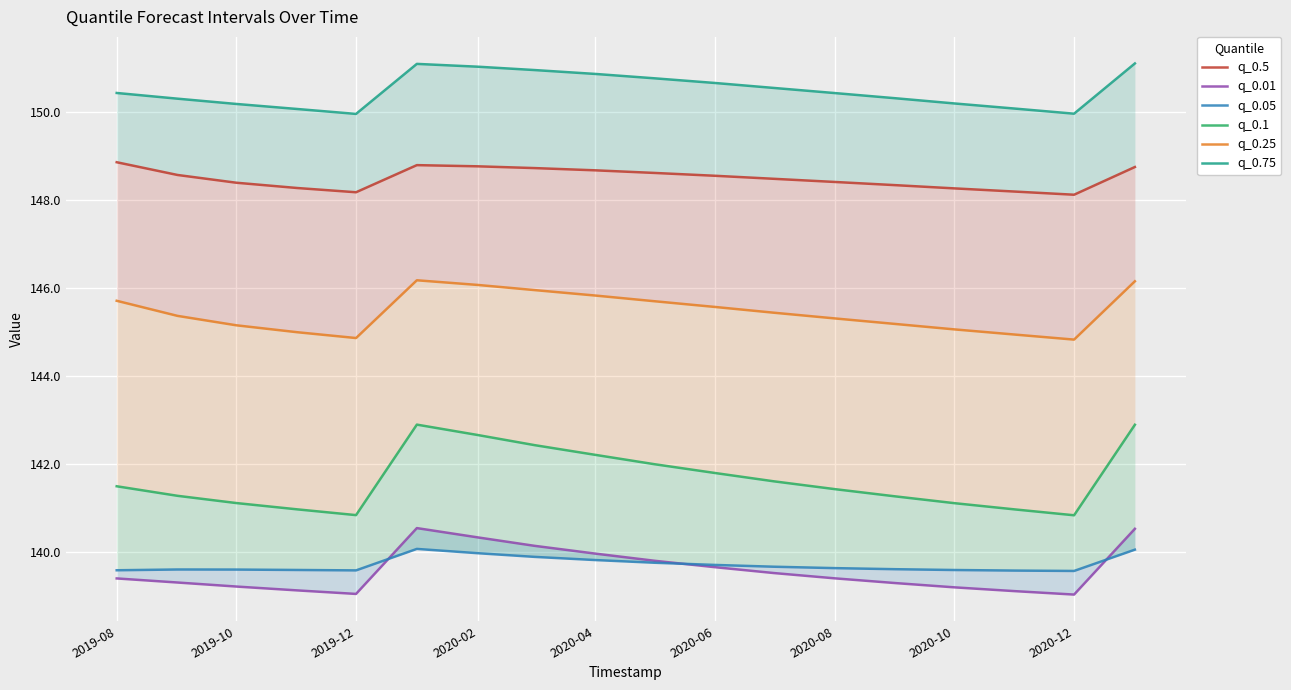

True or false: q_0.75 has more than 2 interior local peaks.

False